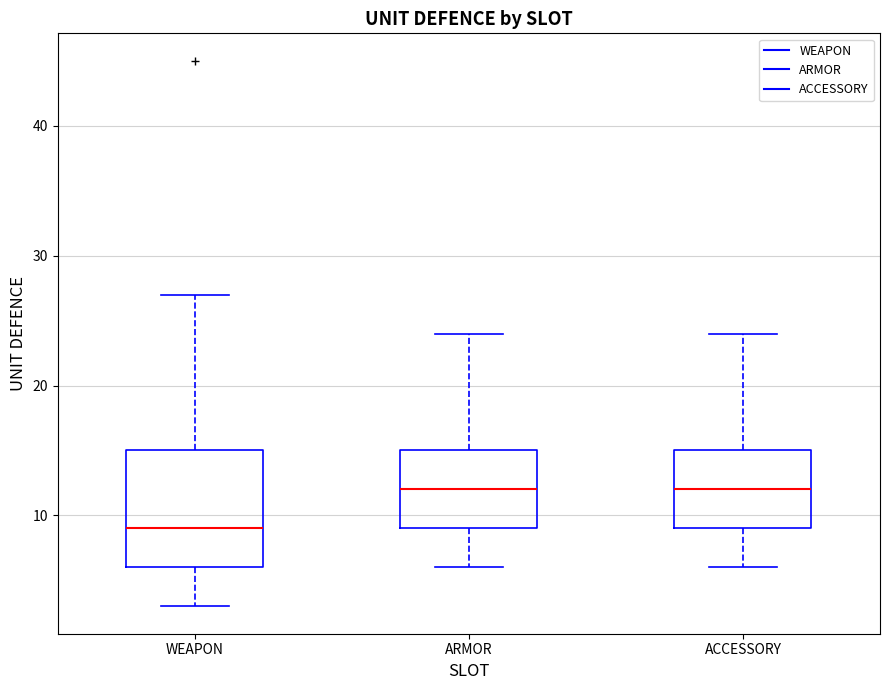

Where is the upper edge of the box for ACCESSORY on the y-axis? The values are not printed on the chart, so give them approximately, as read against the axis.

15